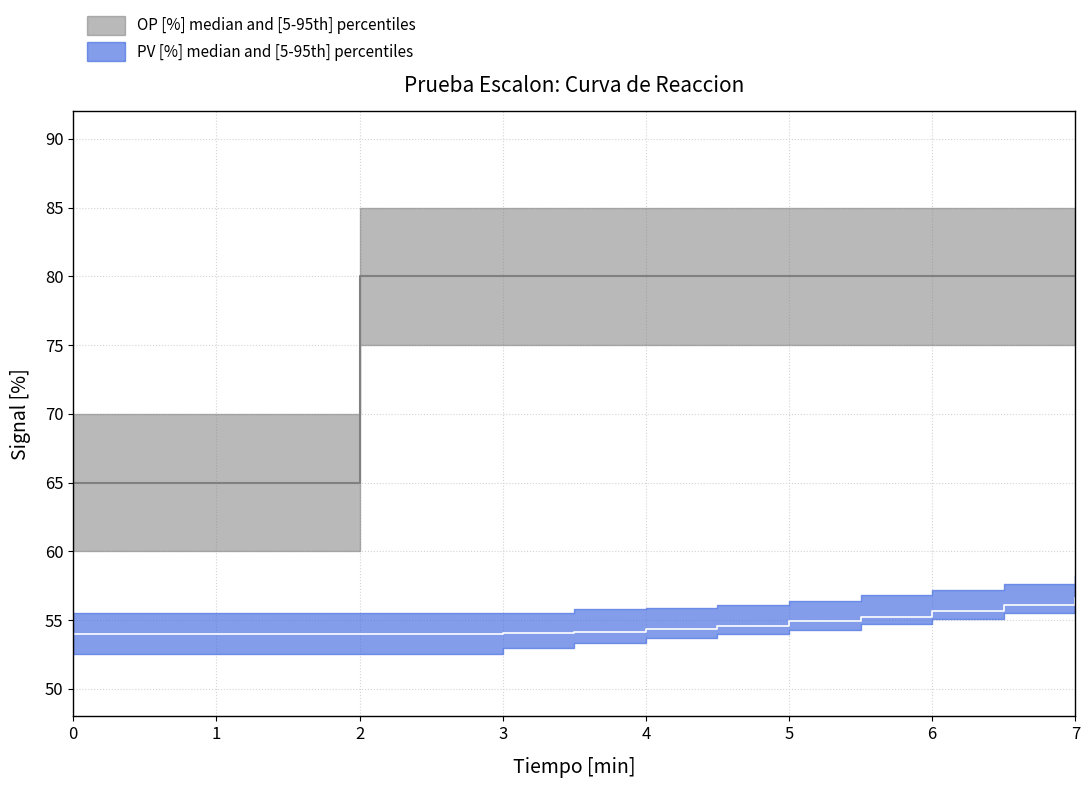

Count the OP [%] values in the range 65 to 80.

15